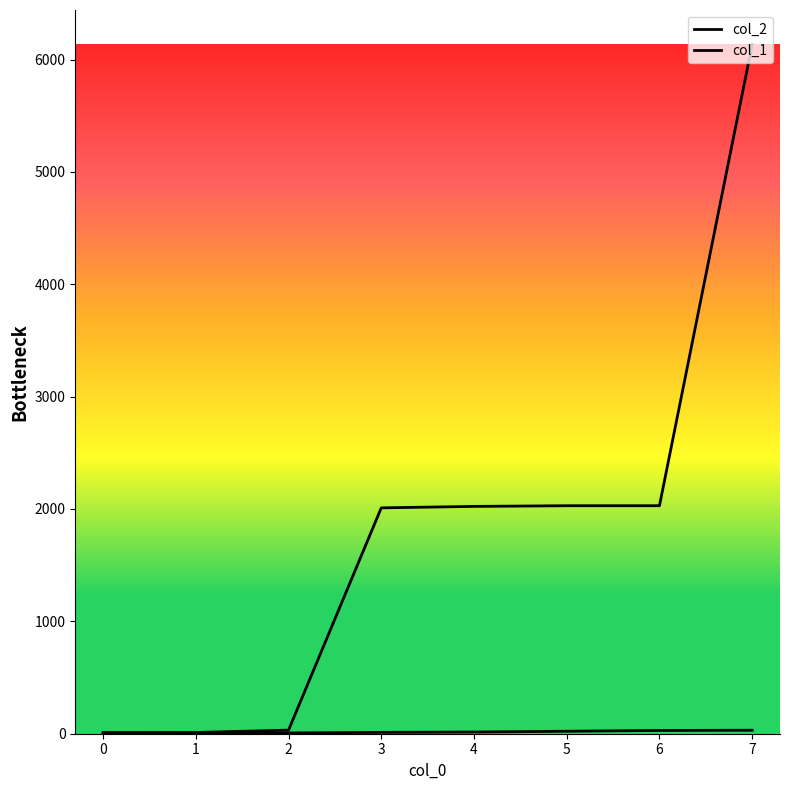

True or false: col_1 and col_2 intersect in this chart.

False